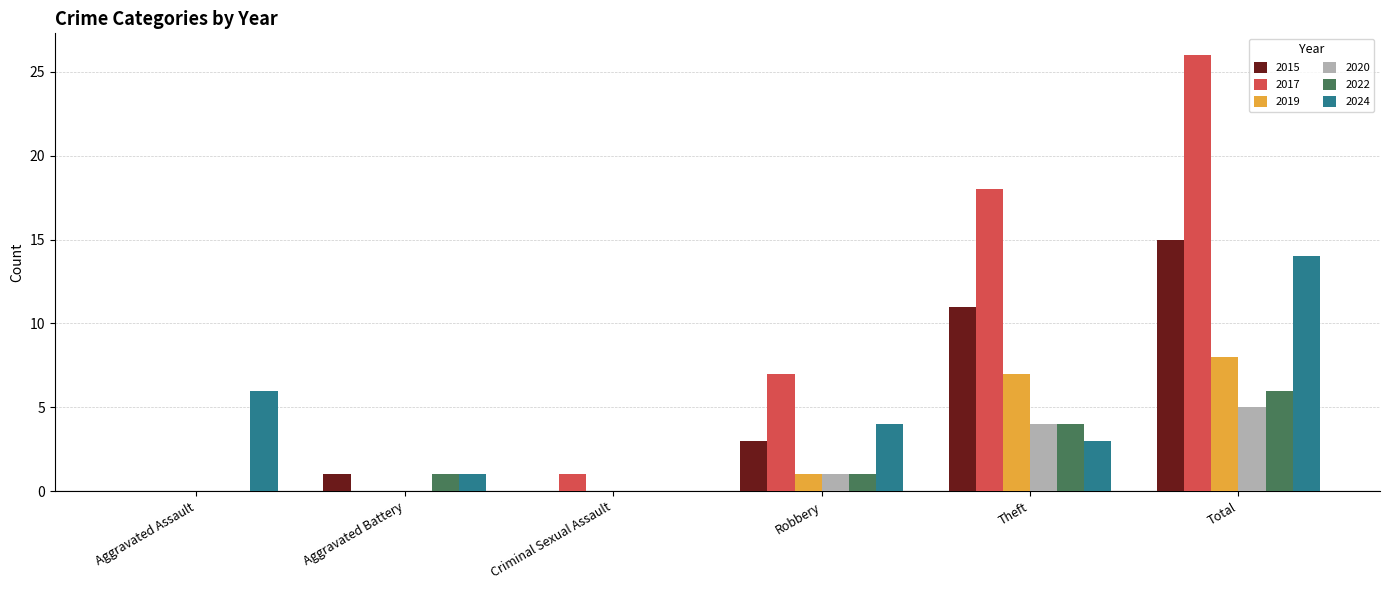

Which label corresponds to the largest value in the chart?

Total